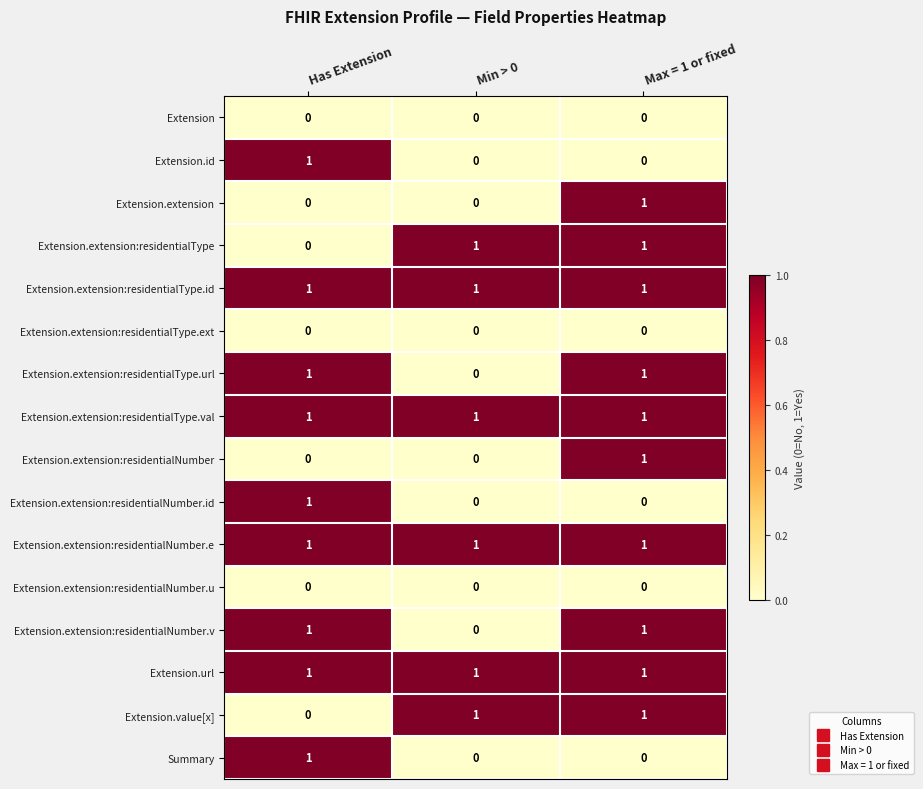

Is the value of Extension.extension:residentialType.url at Min > 0 greater than the value of Extension.extension:residentialType.id at Max = 1 or fixed?

No